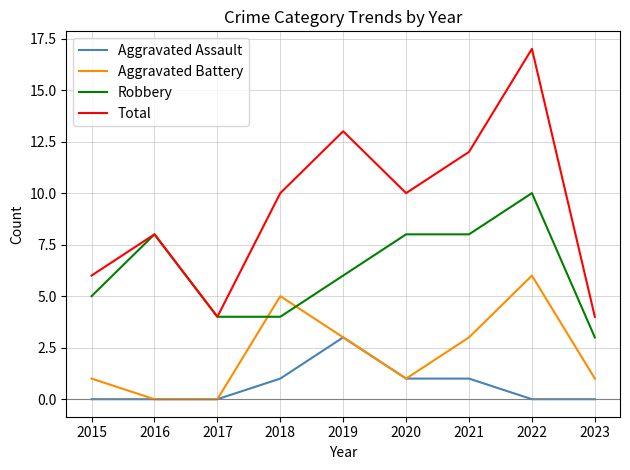

Is the value of Robbery at 2021 greater than the value of Total at 2020?

No